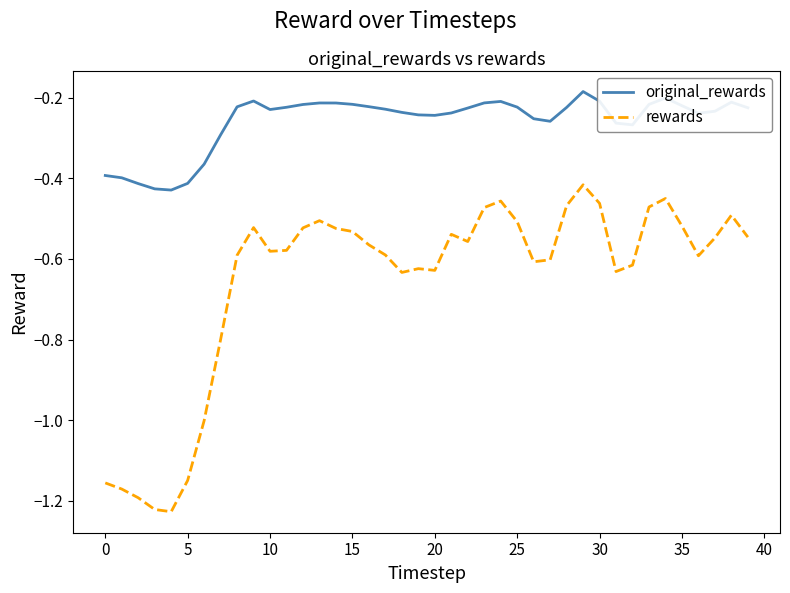

Which series has the widest spread of values?

rewards